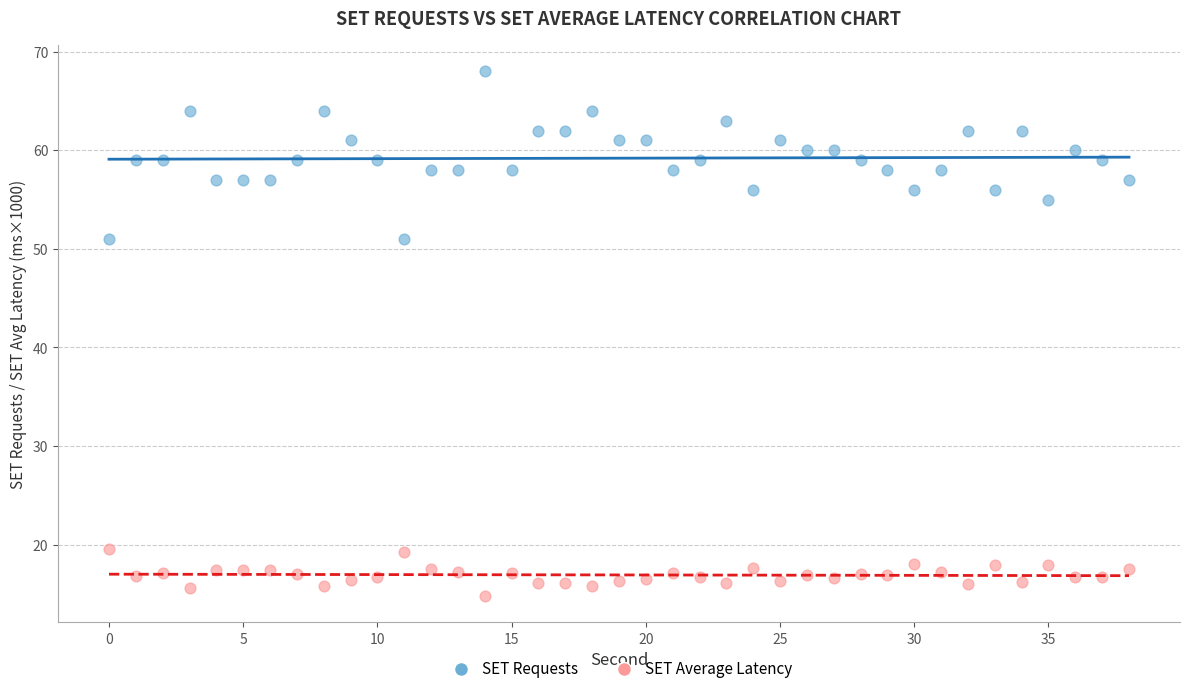

Count the number of points in this scatter plot.

78